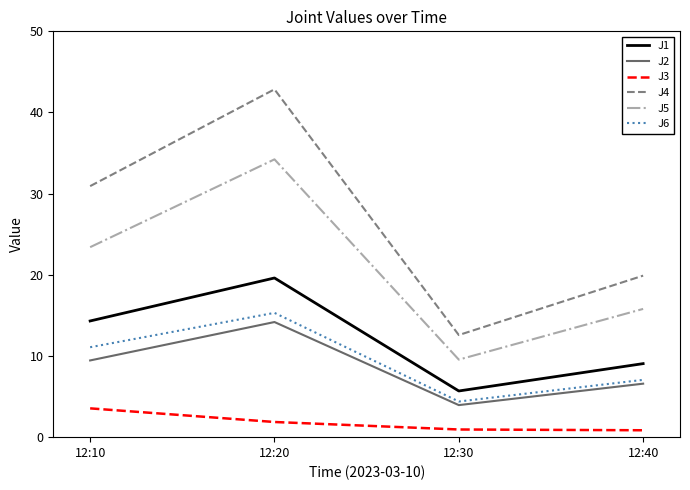

At which category is the sum across all series the highest?

12:20